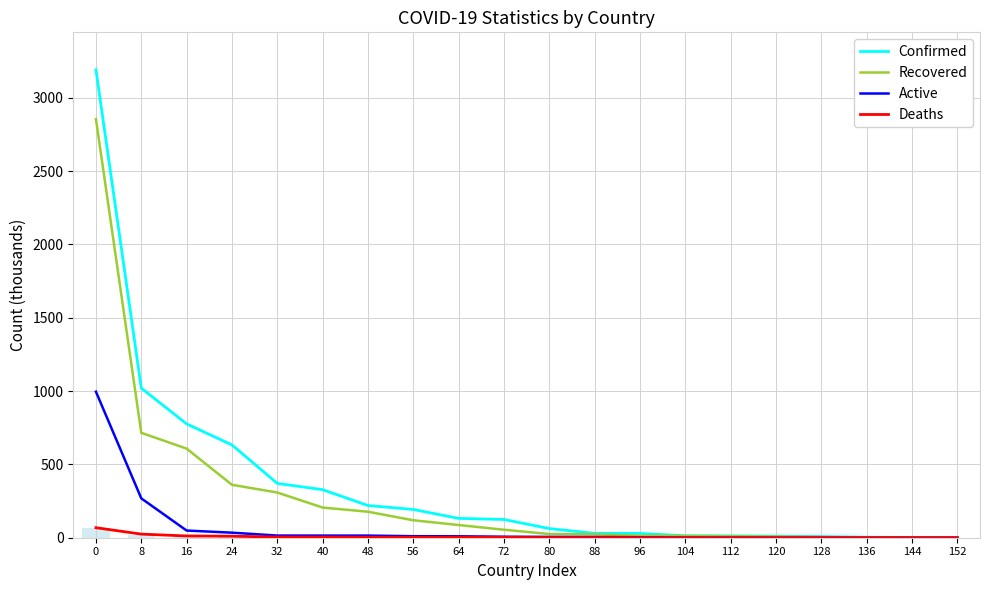

What is the difference between the maximum and minimum values in the Deaths series?

68.3